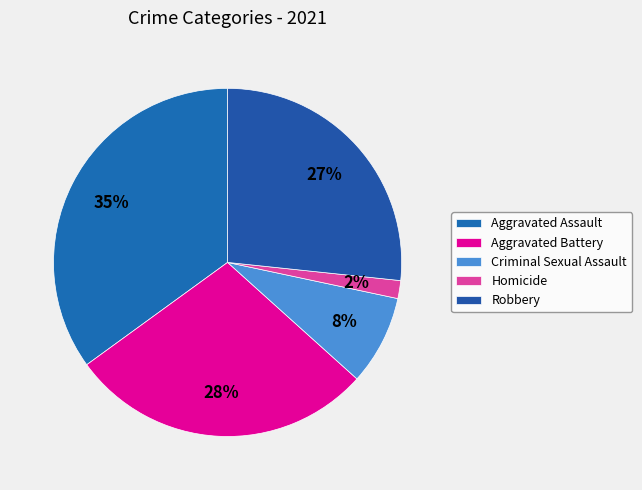

The Aggravated Assault slice represents 35% of the pie. True or false?

True